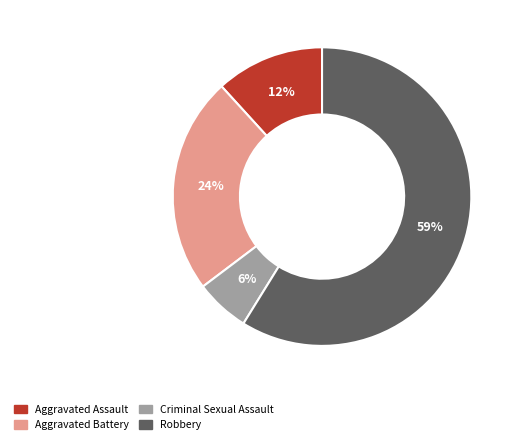

Does any single category account for the majority?

Yes